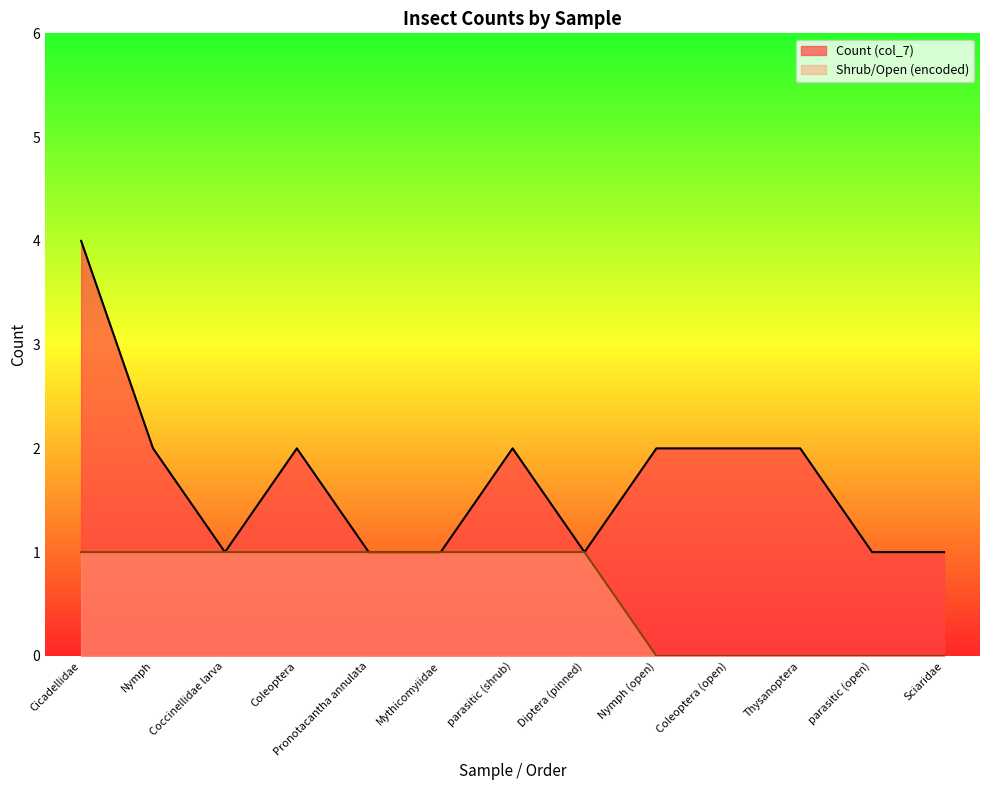

What is the difference between the highest and lowest values at Thysanoptera?

2